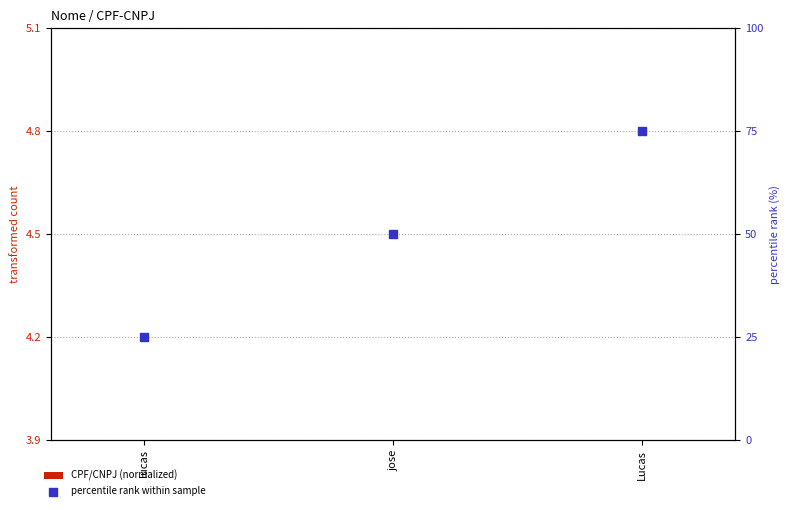

What is the total value across all series at lucas?

28.9